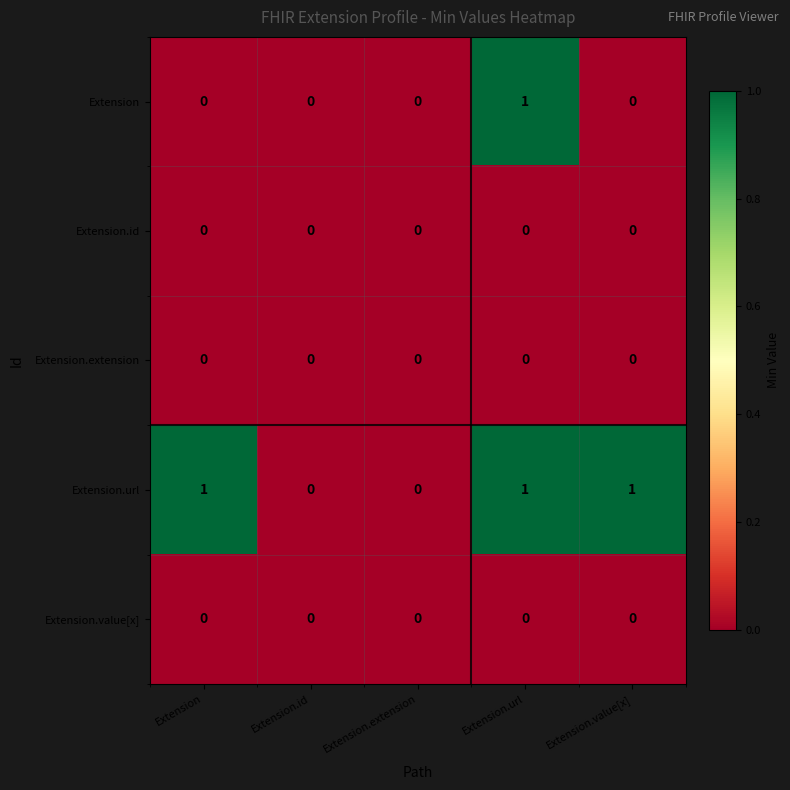

What is the spread (max minus min) of values at Extension?

1